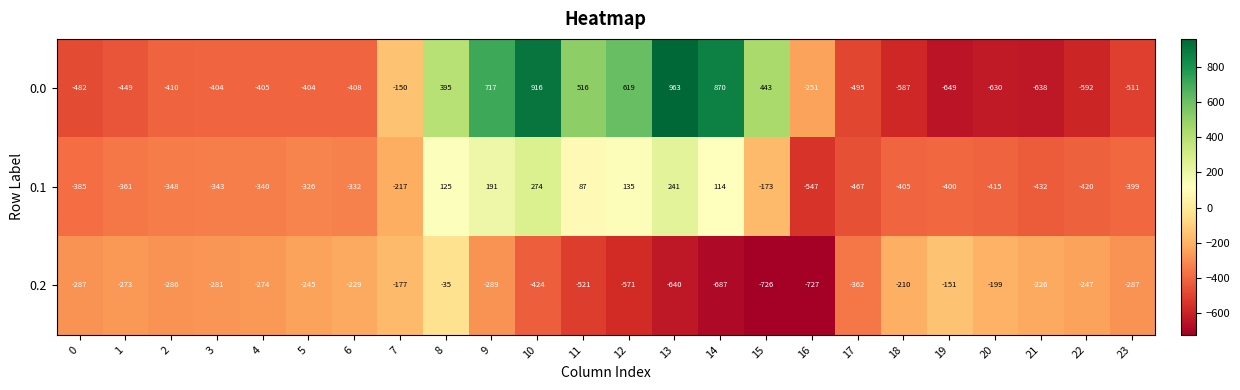

The 0.1 series shows -580 at 3. True or false?

False